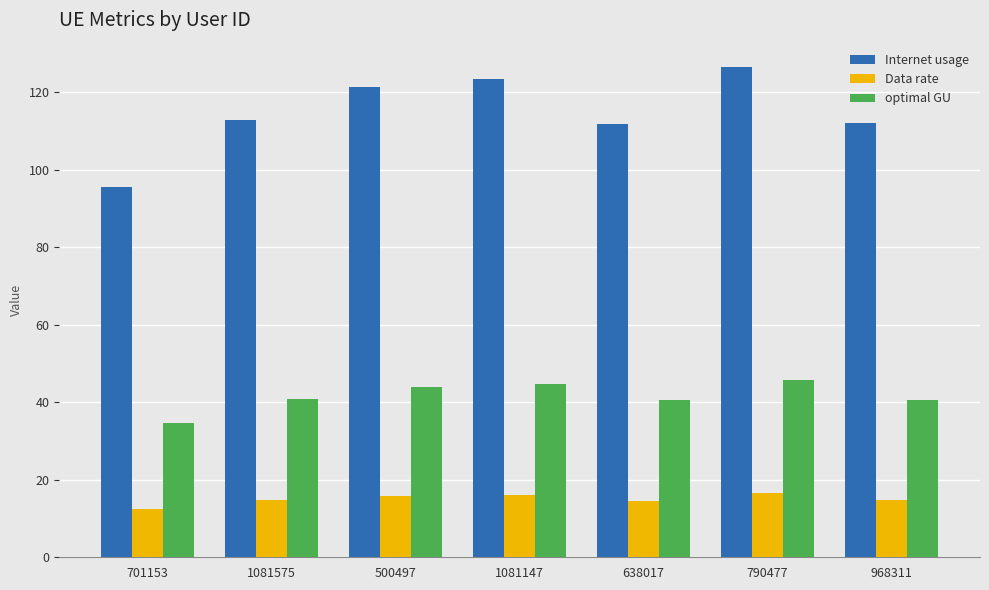

Does the chart contain stacked bars?

No